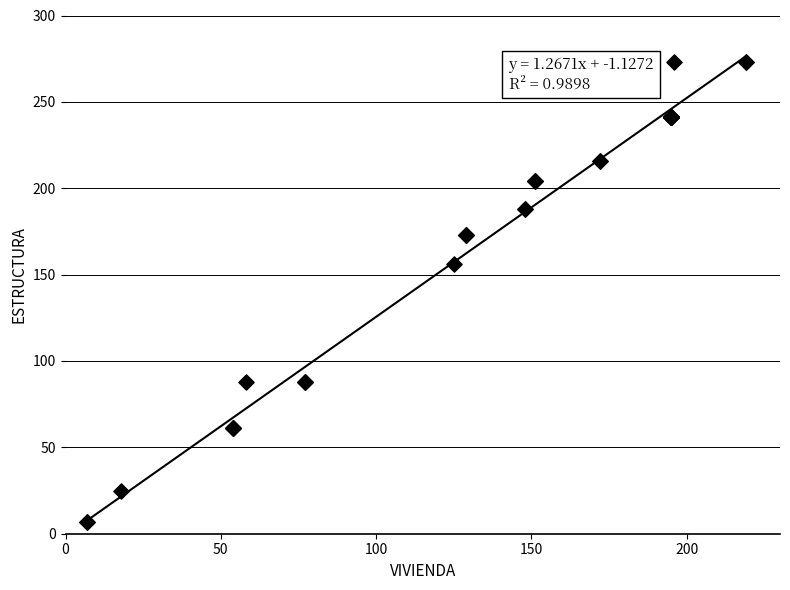

What Y value in the scatter plot is closest to 140?

156